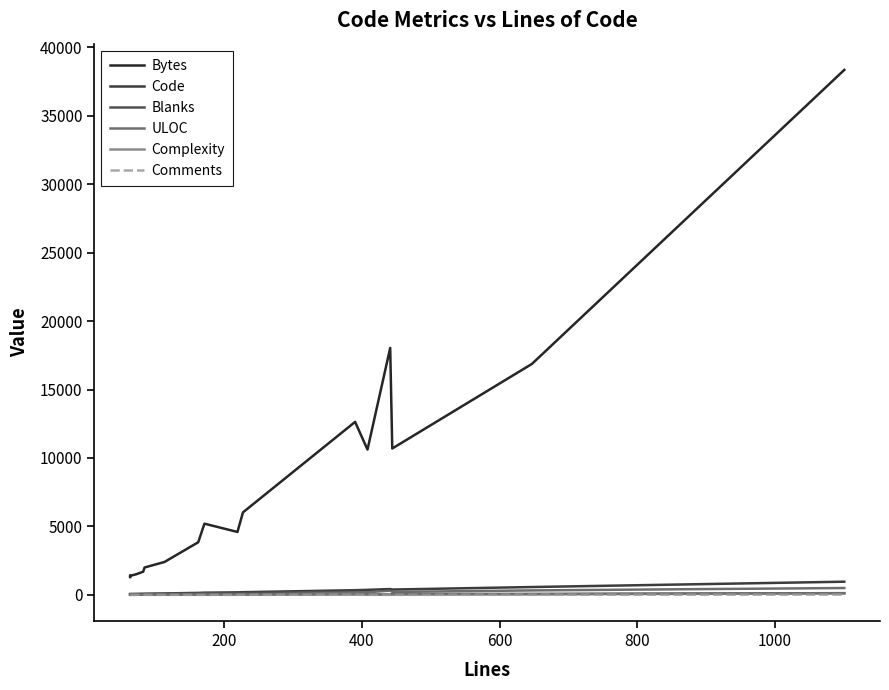

How many values in the Bytes series exceed 3843?

9